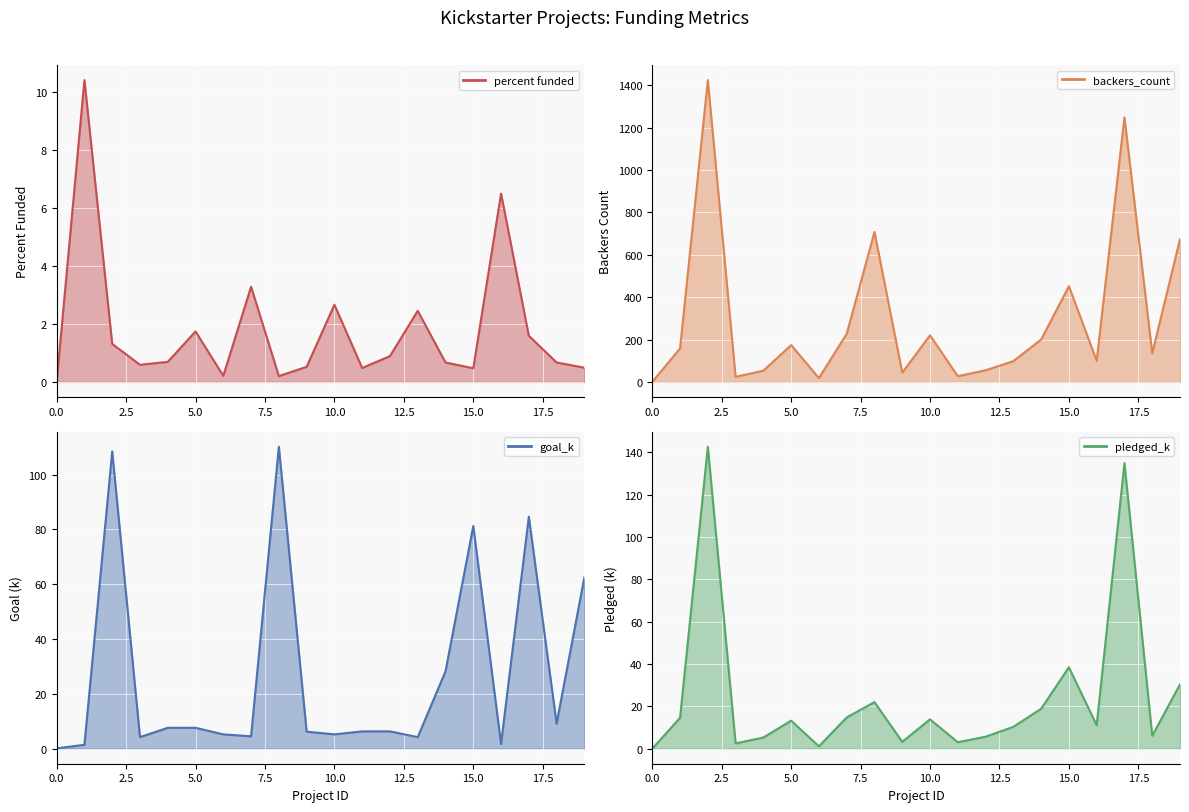

Which has a higher value, 18 or 4?

4